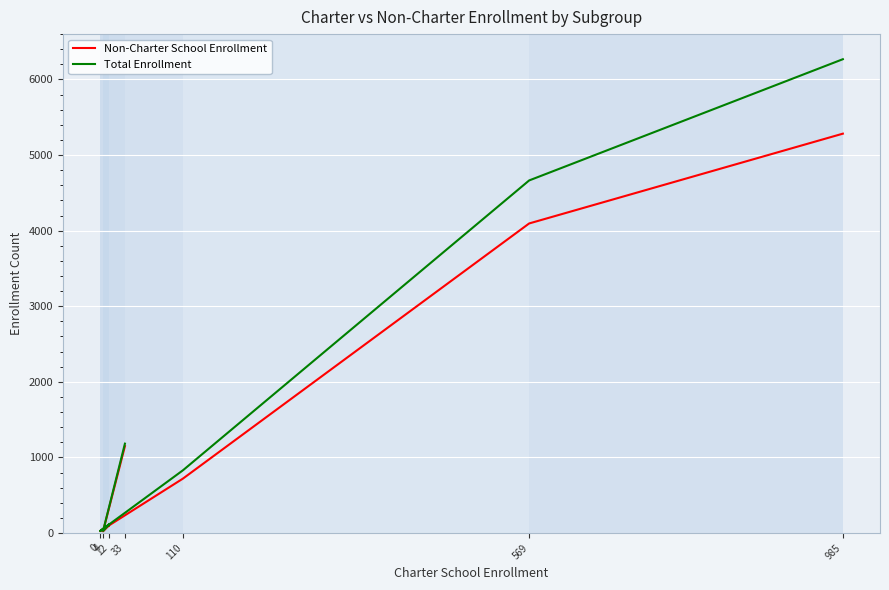

How many data points in Total Enrollment are above 830?

3